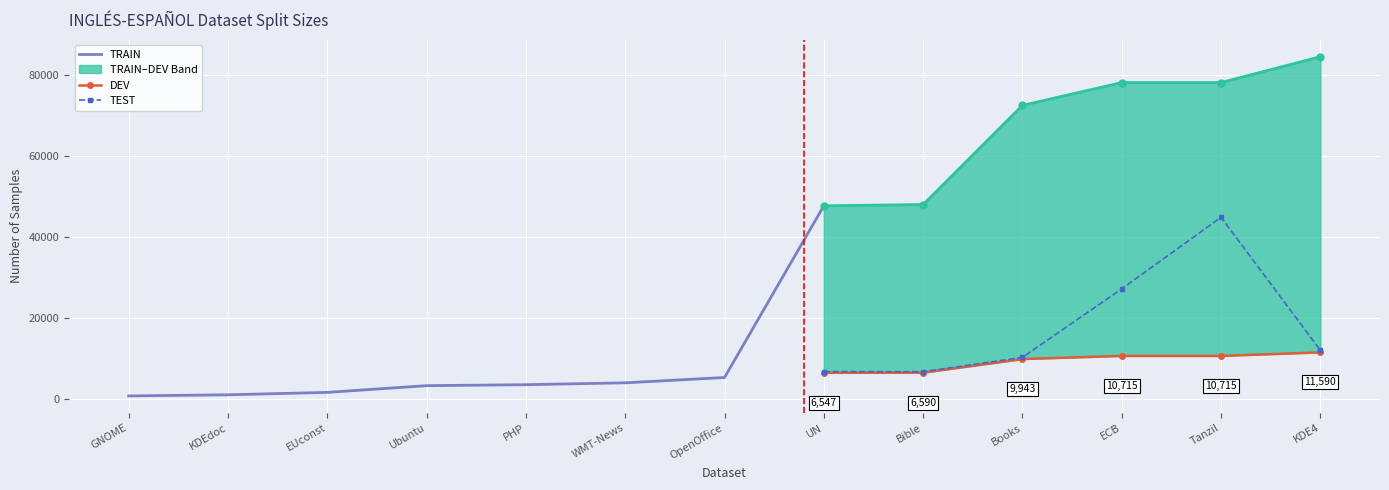

True or false: DEV and TRAIN cross at least once.

False